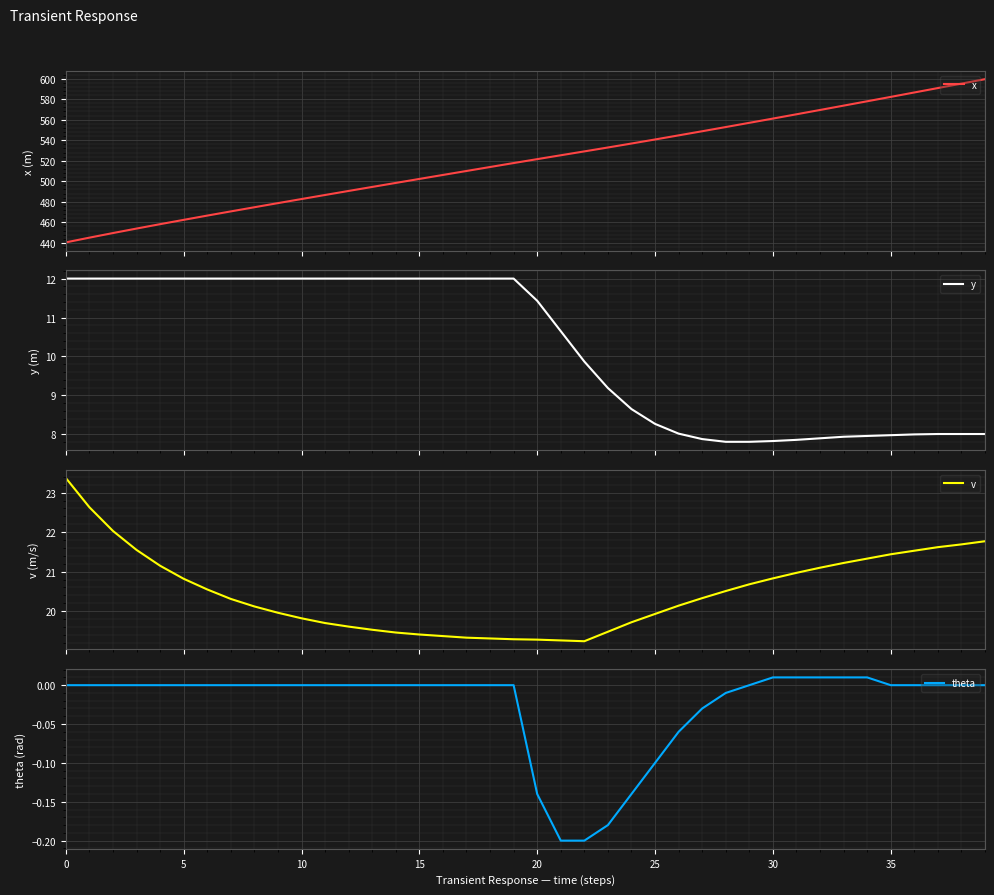

Reading right to left, list all the values displayed in this chart.

x: 599.5	595.2	590.8	586.5	582.2	578.0	573.7	569.5	565.3	561.1	557.0	552.8	548.8	544.7	540.7	536.8	532.9	529.1	525.3	521.6	517.8	513.9	510.0	506.1	502.3	498.4	494.5	490.6	486.6	482.7	478.7	474.7	470.6	466.5	462.4	458.2	453.9	449.5	445.1	440.4
y: 8.0	8.0	8.0	8.0	8.0	8.0	7.9	7.9	7.9	7.8	7.8	7.8	7.9	8.0	8.3	8.7	9.2	9.9	10.7	11.4	12.0	12.0	12.0	12.0	12.0	12.0	12.0	12.0	12.0	12.0	12.0	12.0	12.0	12.0	12.0	12.0	12.0	12.0	12.0	12.0
v: 21.8	21.7	21.6	21.5	21.4	21.3	21.2	21.1	21.0	20.8	20.7	20.5	20.3	20.1	19.9	19.7	19.5	19.2	19.3	19.3	19.3	19.3	19.3	19.4	19.4	19.5	19.5	19.6	19.7	19.8	20.0	20.1	20.3	20.6	20.8	21.1	21.6	22.0	22.6	23.4
theta: 0.0	0.0	0.0	0.0	0.0	0.0	0.0	0.0	0.0	0.0	0.0	-0.0	-0.0	-0.1	-0.1	-0.1	-0.2	-0.2	-0.2	-0.1	0.0	0.0	0.0	0.0	0.0	0.0	0.0	0.0	0.0	0.0	0.0	0.0	0.0	0.0	0.0	0.0	0.0	0.0	0.0	0.0